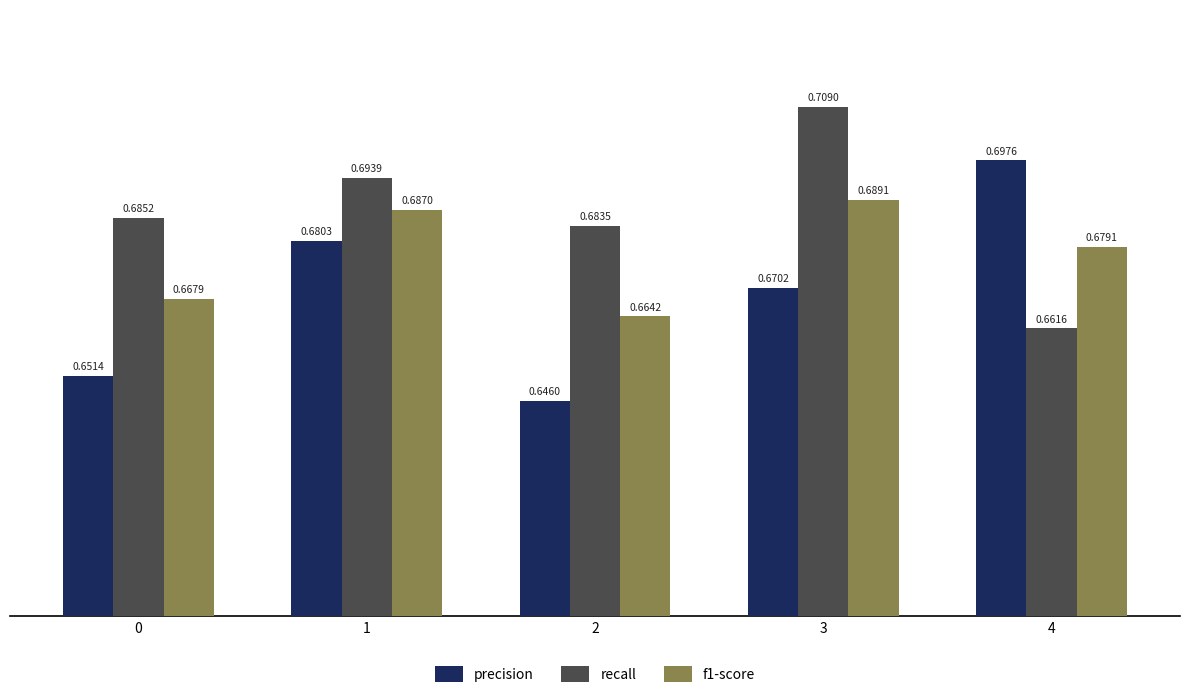

How many bars are there in total?

15